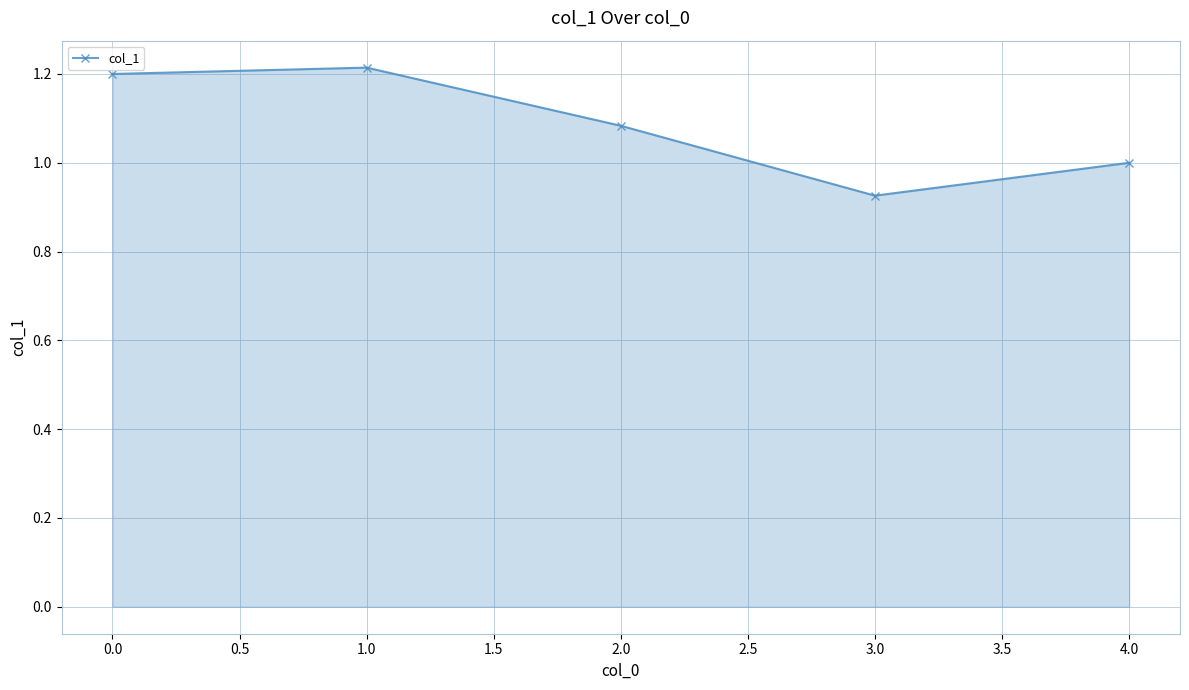

At which label is the value closest to 1?

4.0